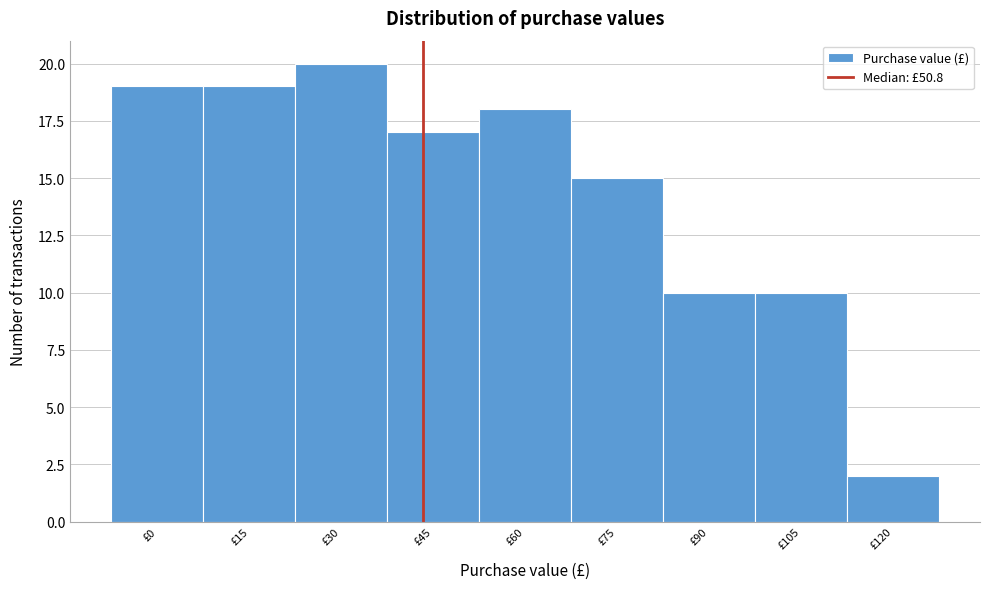

Reading right to left, list all the values displayed in this chart.

2	10	10	15	18	17	20	19	19